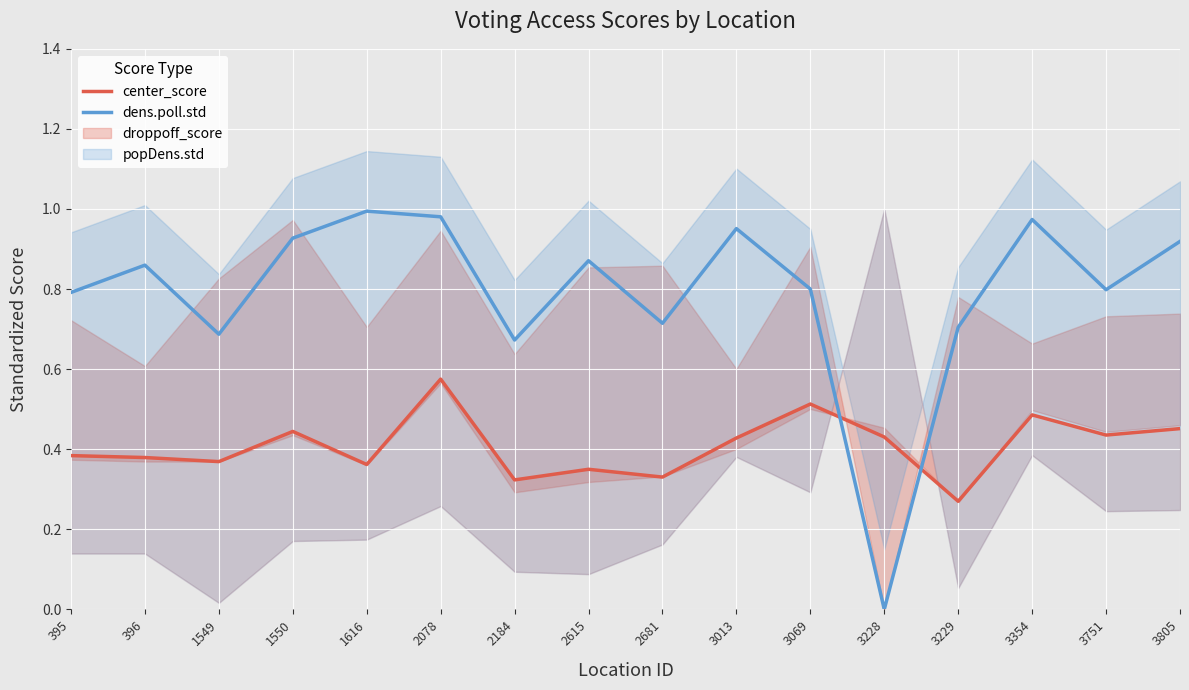

Which series has the largest total across all categories?

dens.poll.std